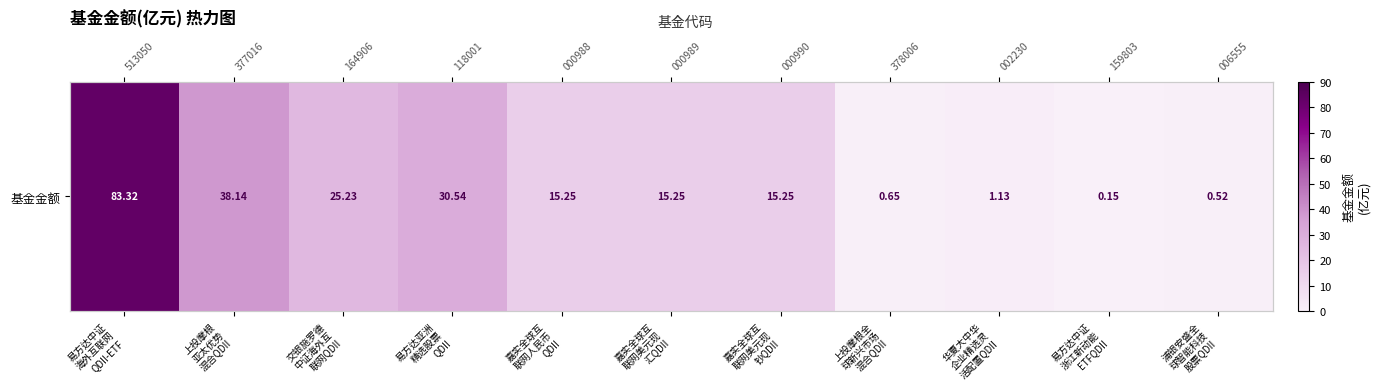

Reading left to right, extract all data points from this chart.

83.3	38.1	25.2	30.5	15.2	15.2	15.2	0.7	1.1	0.1	0.5